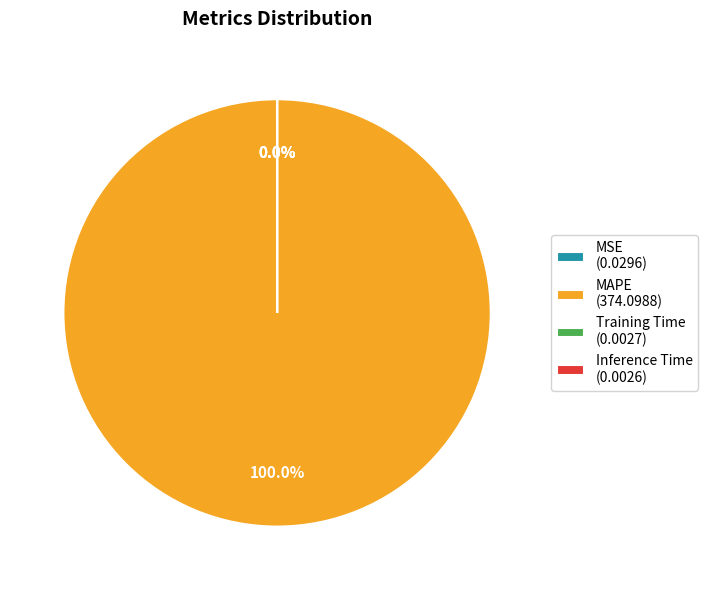

Does MAPE account for over 50% of the chart?

Yes